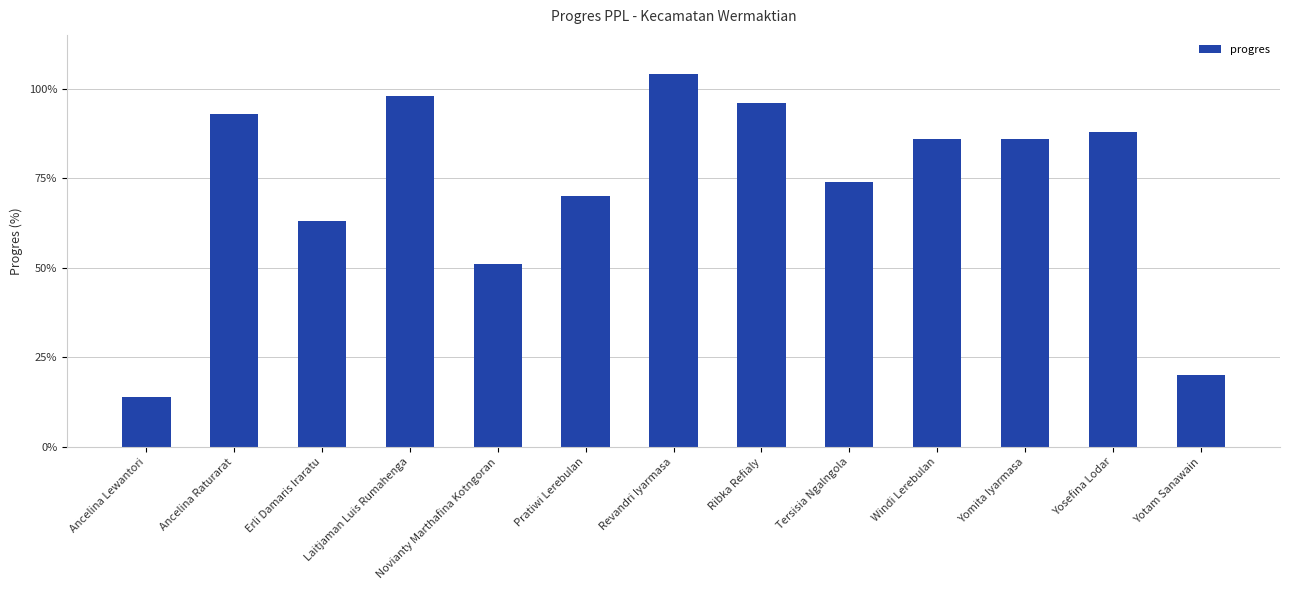

What is the greatest value displayed?

104